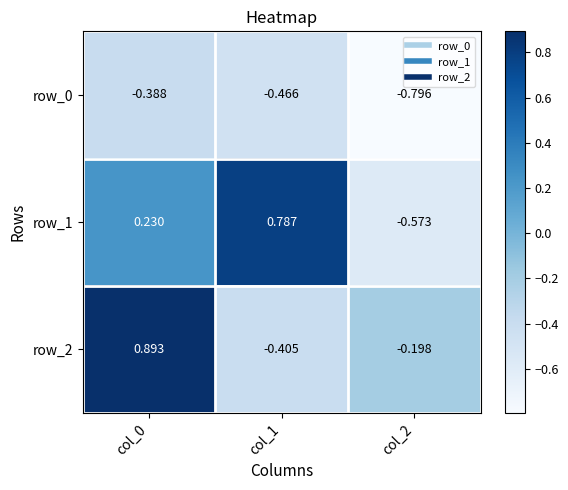

Is the value of row_0 at col_2 greater than the value of row_2 at col_0?

No